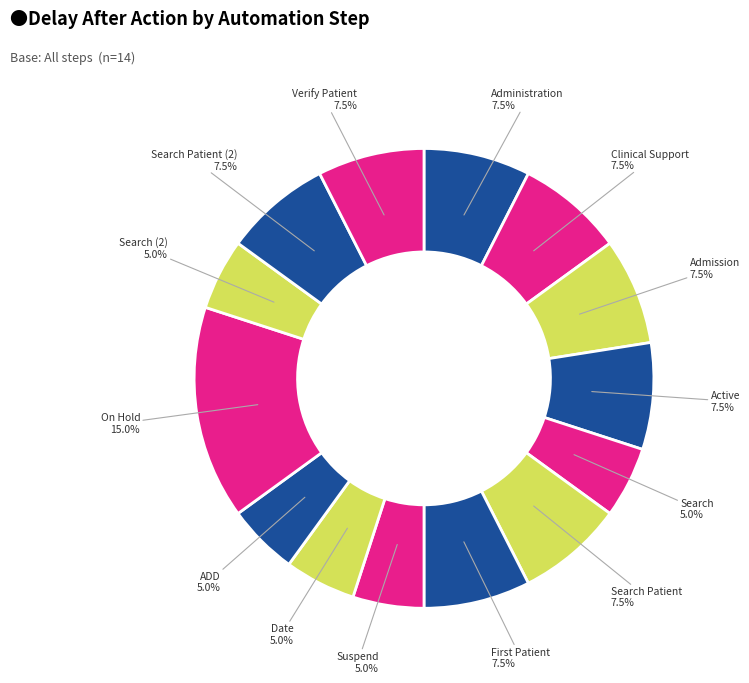

Count the number of slices in the pie.

14